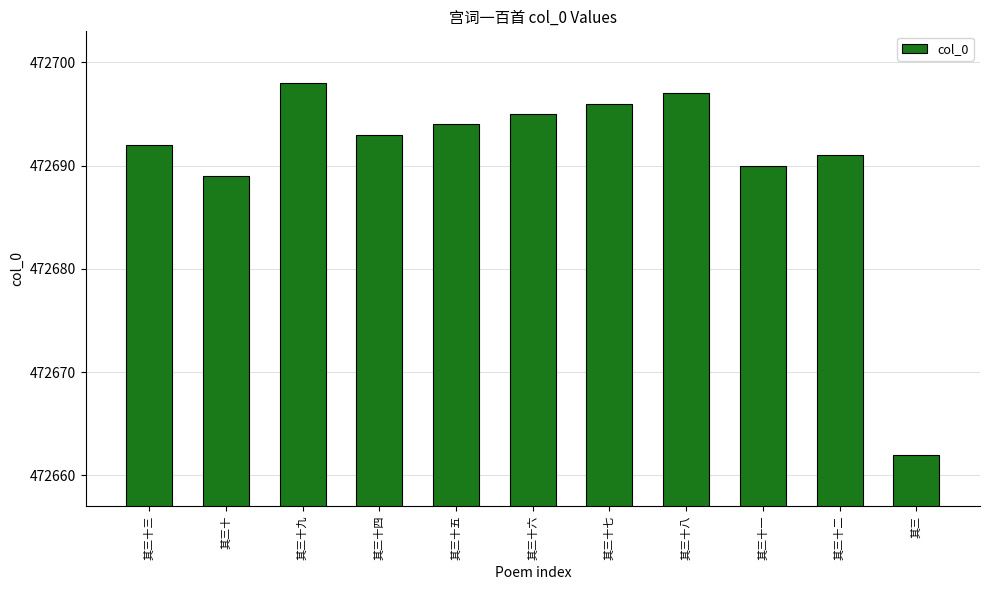

What position from the left is 其三十三?

1